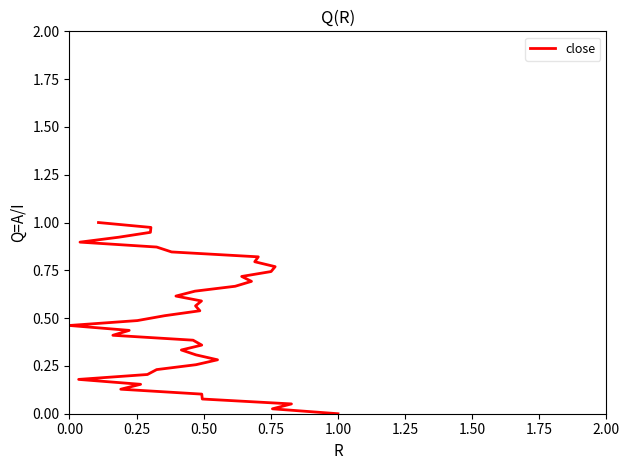

Count the number of data series in this chart.

1